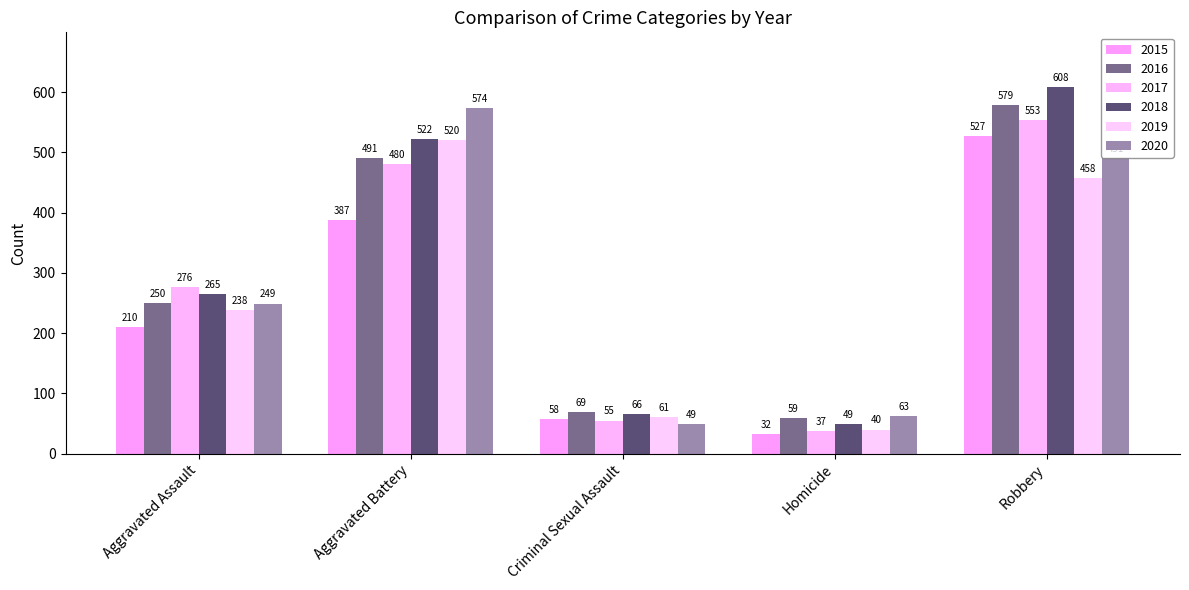

What is the maximum value for 2017?

553